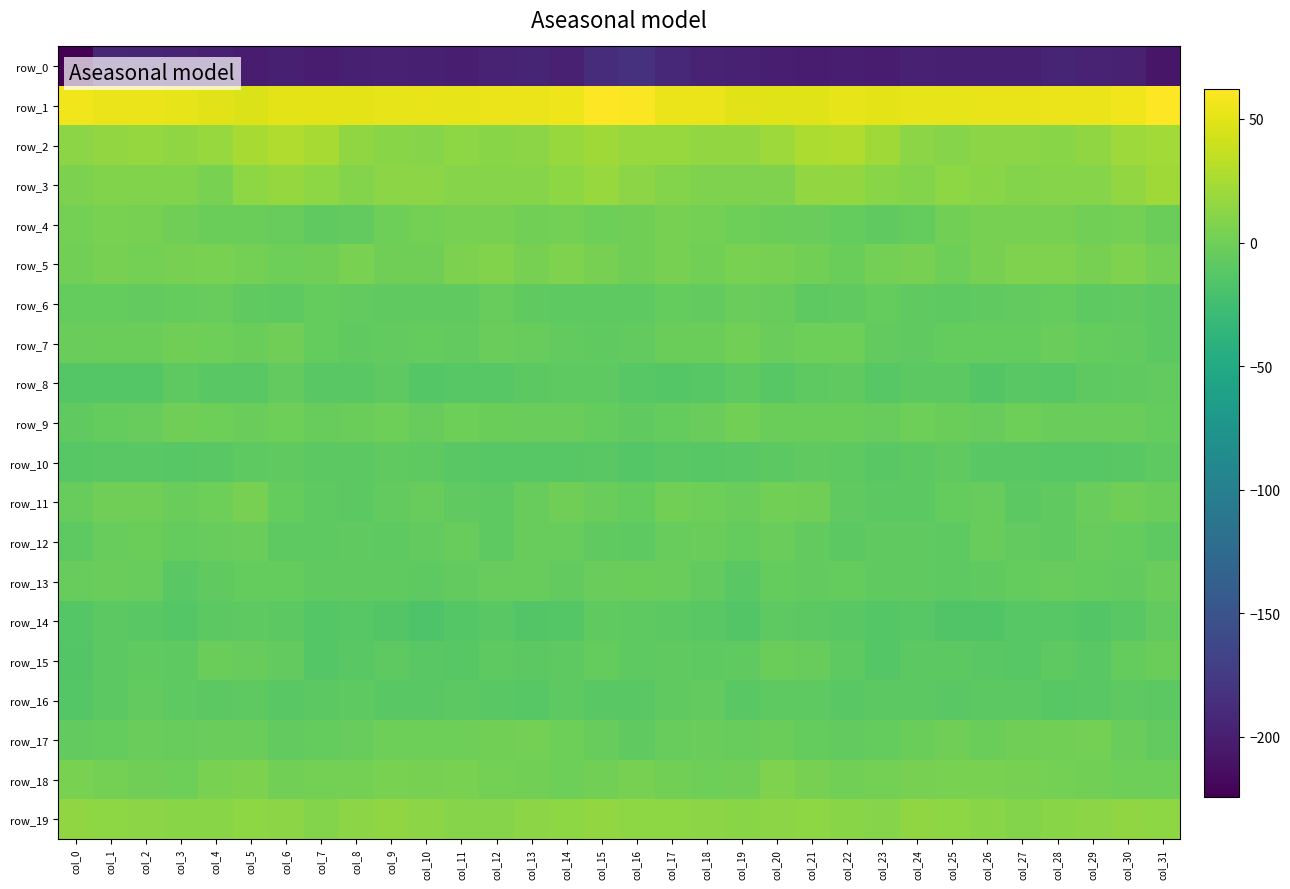

Rank the series at col_22 from highest to lowest value.

row_1, row_2, row_3, row_19, row_18, row_7, row_5, row_9, row_13, row_4, row_17, row_6, row_8, row_11, row_10, row_15, row_12, row_16, row_14, row_0